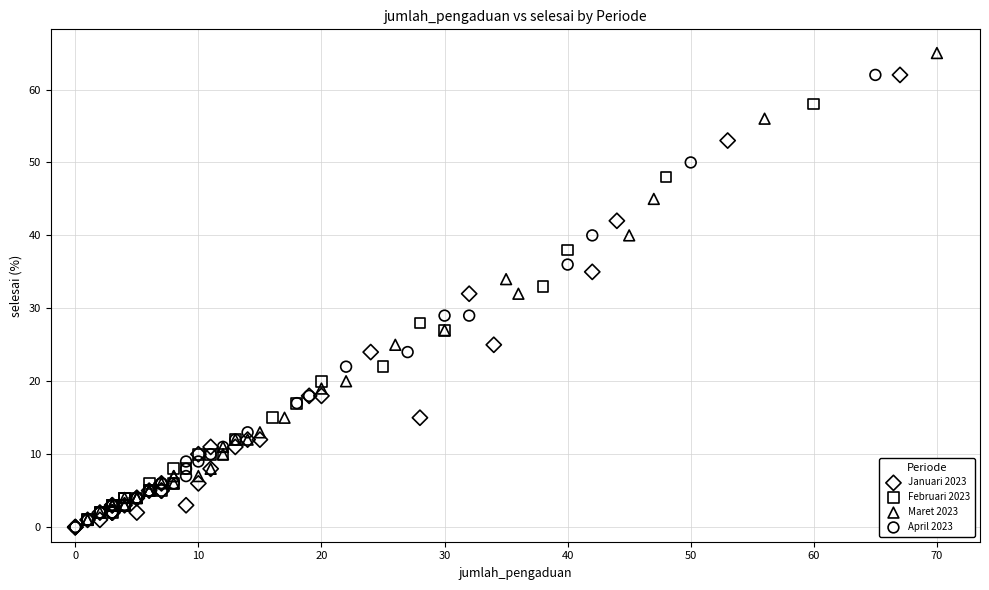

Which series has the largest Y range (max minus min)?

Maret 2023